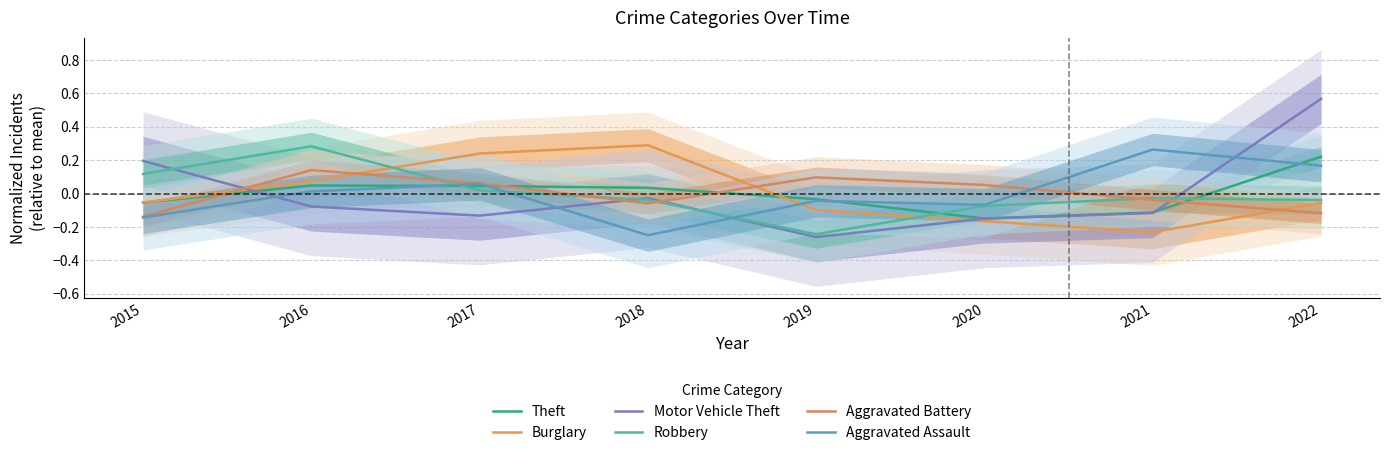

Reading left to right, what are all the values shown in this chart?

Theft: -0.1	0.0	0.0	0.0	-0.0	-0.1	-0.1	0.2
Burglary: -0.1	0.1	0.2	0.3	-0.1	-0.2	-0.2	-0.1
Motor Vehicle Theft: 0.2	-0.1	-0.1	-0.0	-0.3	-0.1	-0.1	0.6
Robbery: 0.1	0.3	0.0	-0.0	-0.2	-0.1	-0.0	-0.0
Aggravated Battery: -0.1	0.1	0.1	-0.1	0.1	0.1	-0.0	-0.1
Aggravated Assault: -0.1	0.0	0.1	-0.2	-0.0	-0.1	0.3	0.2